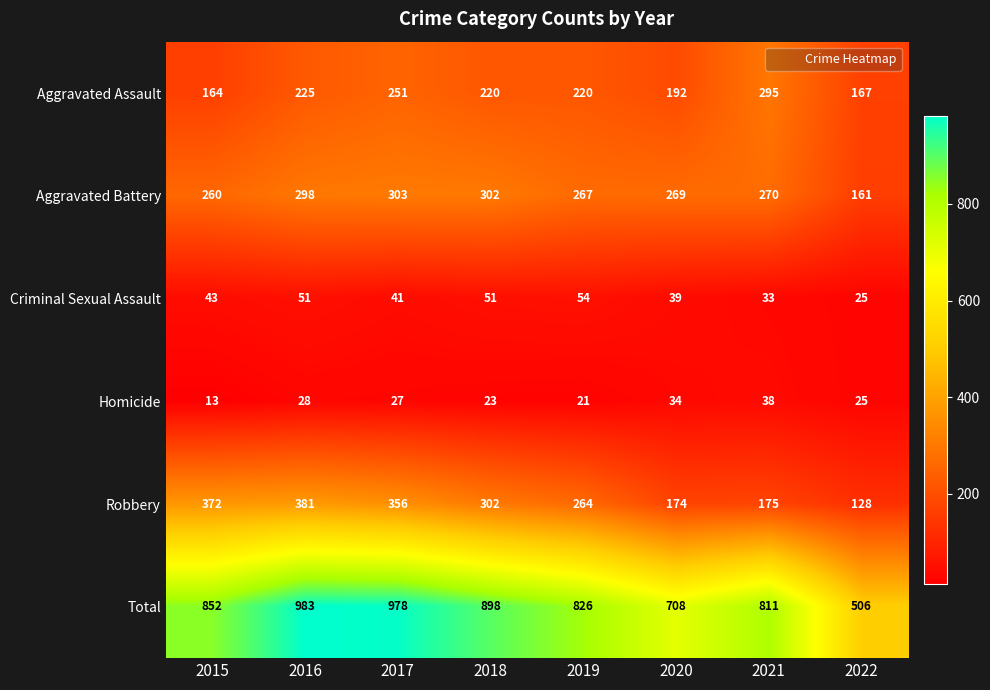

At 2016, list the series in order from smallest to largest.

Homicide, Criminal Sexual Assault, Aggravated Assault, Aggravated Battery, Robbery, Total